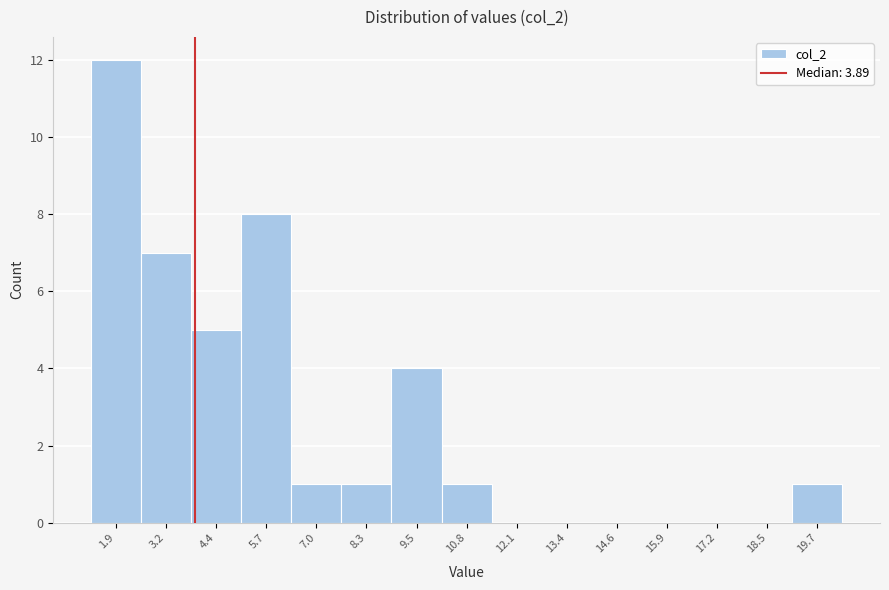

Reading left to right, transcribe this chart: for each bar, give the range it covers on the x-axis and its height. Neither the bar edges nor the heights are printed on the chart, so give them approximately, as read against the axes.

1.2 to 2.6: 12
2.6 to 3.8: 7
3.8 to 5.0: 5
5.0 to 6.4: 8
6.4 to 7.6: 1
7.6 to 9.0: 1
9.0 to 10.2: 4
10.2 to 11.4: 1
11.4 to 12.8: 0
12.8 to 14.0: 0
14.0 to 15.2: 0
15.2 to 16.6: 0
16.6 to 17.8: 0
17.8 to 19.2: 0
19.2 to 20.4: 1